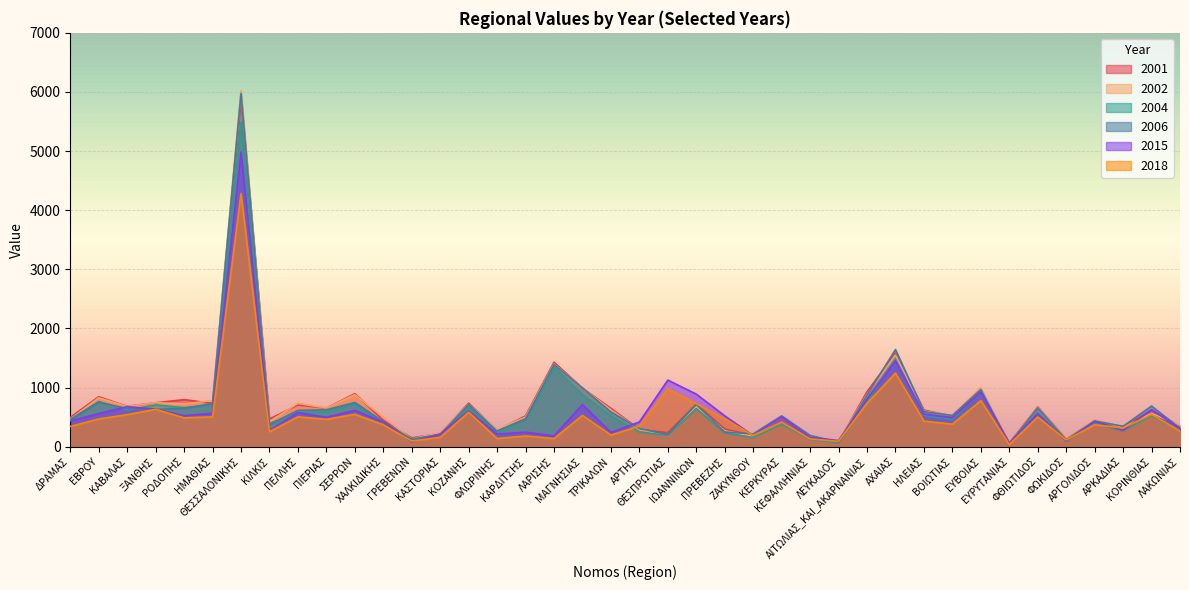

What is the spread (max minus min) of values at ΣΕΡΡΩΝ?

349